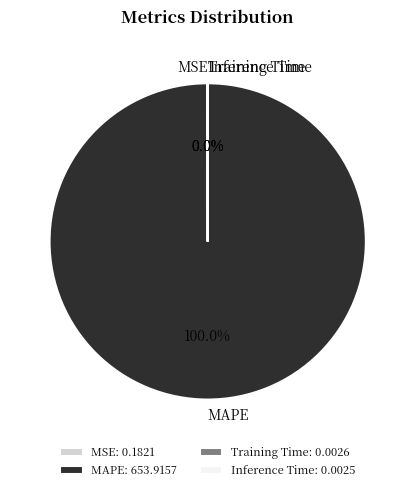

Is there a majority slice in this chart?

Yes